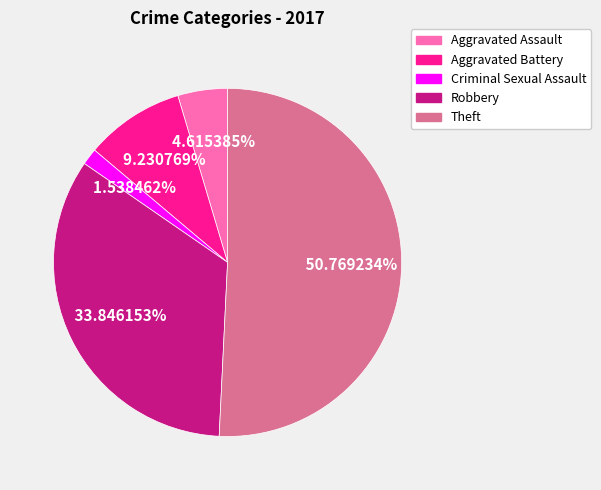

To the nearest percent, what is the difference between the Aggravated Battery and Aggravated Assault slice percentages?

5%